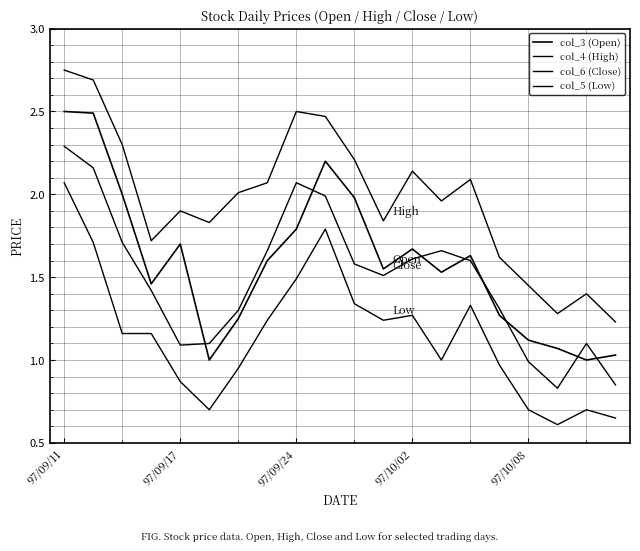

Count the number of categories in the chart.

20